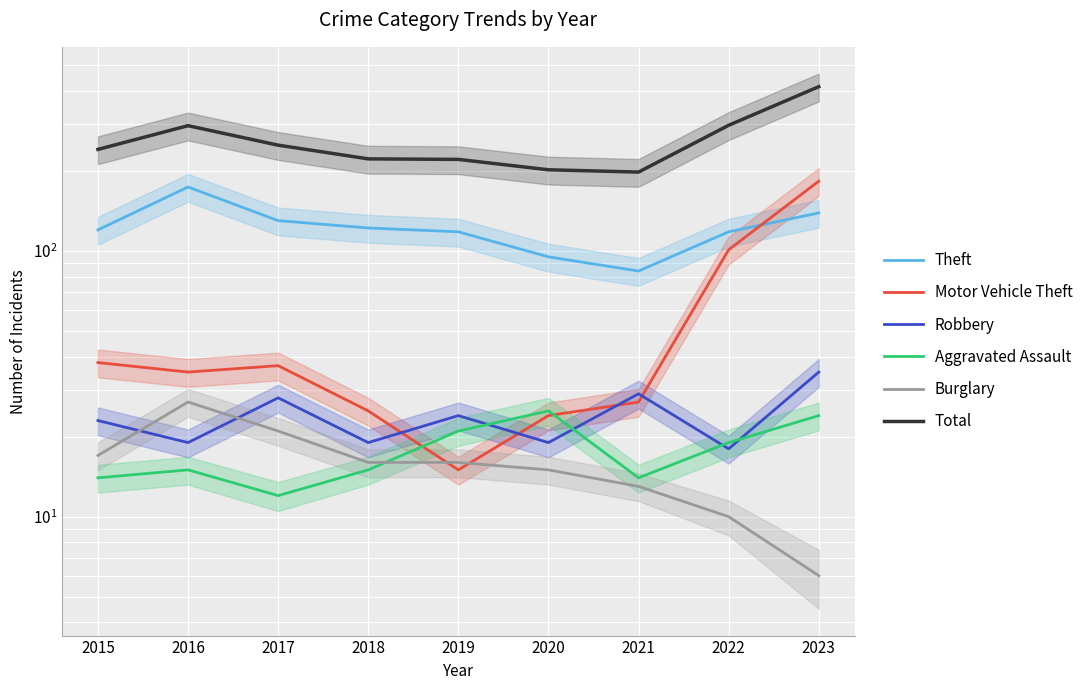

True or false: Motor Vehicle Theft has a value of 24 at 2020.

True